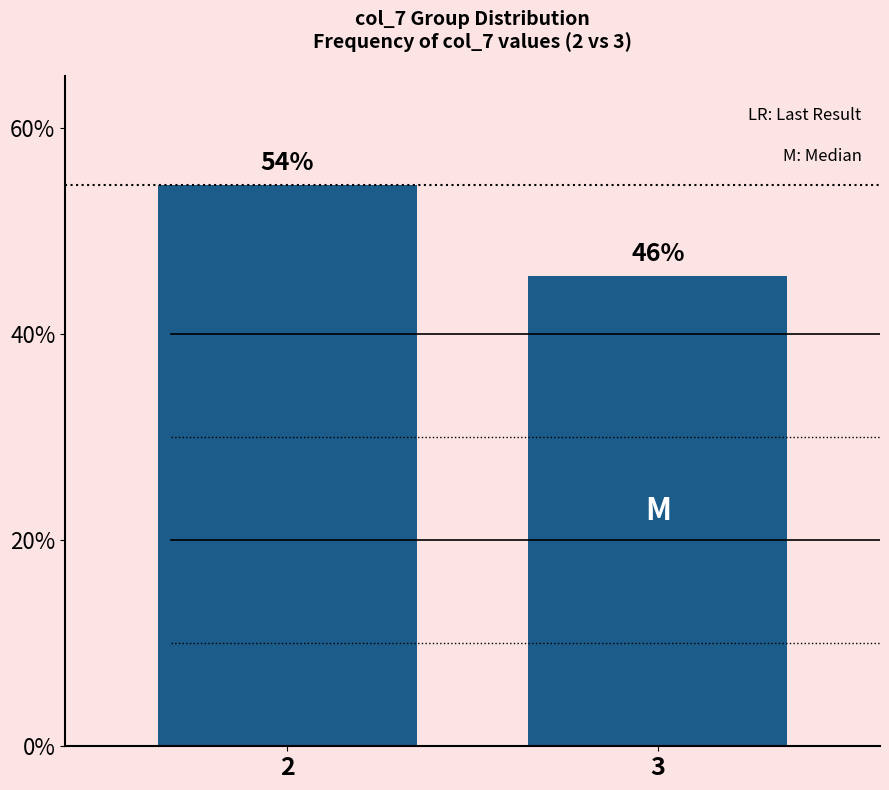

What is the sum of all values?

1.0